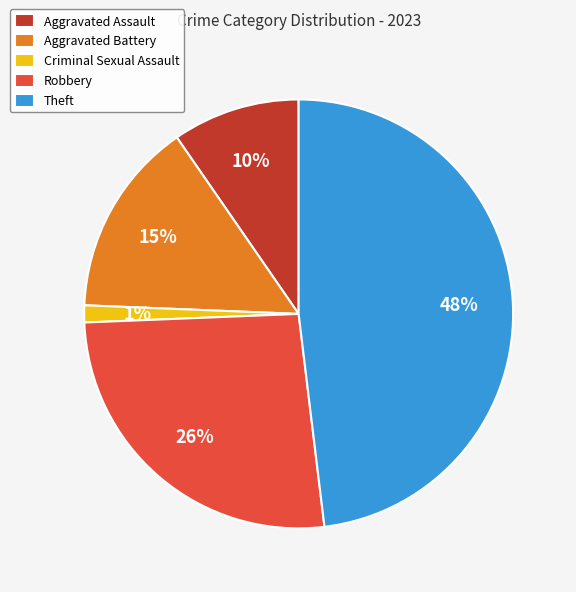

How many segments does this pie chart have?

5